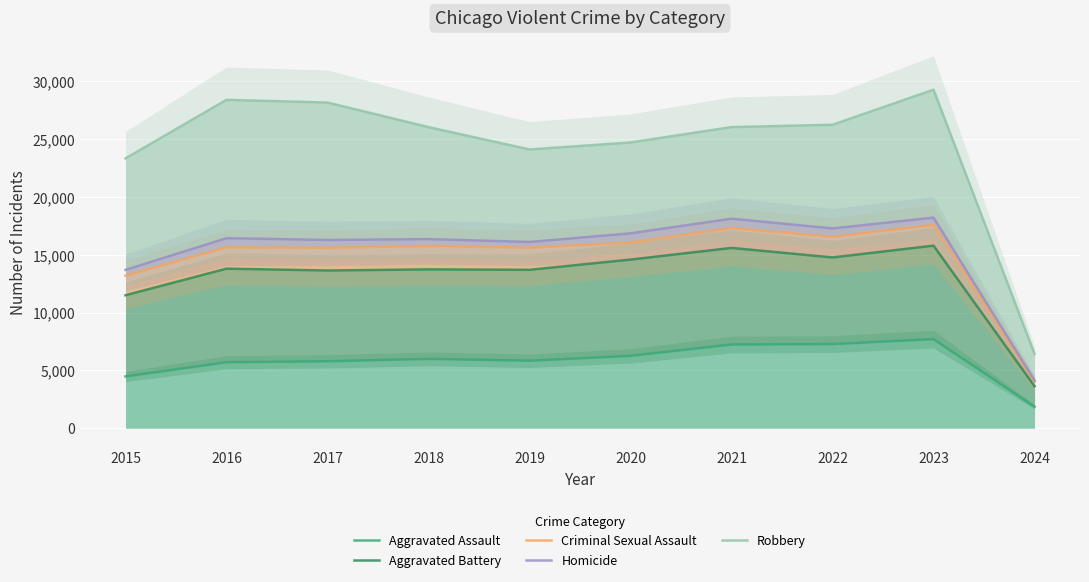

True or false: Robbery has more than 0 interior local peaks.

True